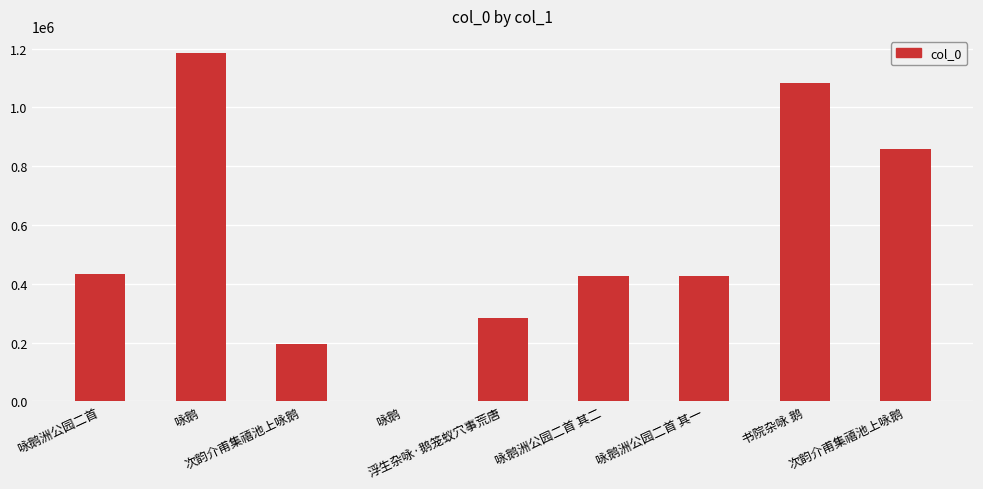

What is the value of the 6th bar from the left?

426670